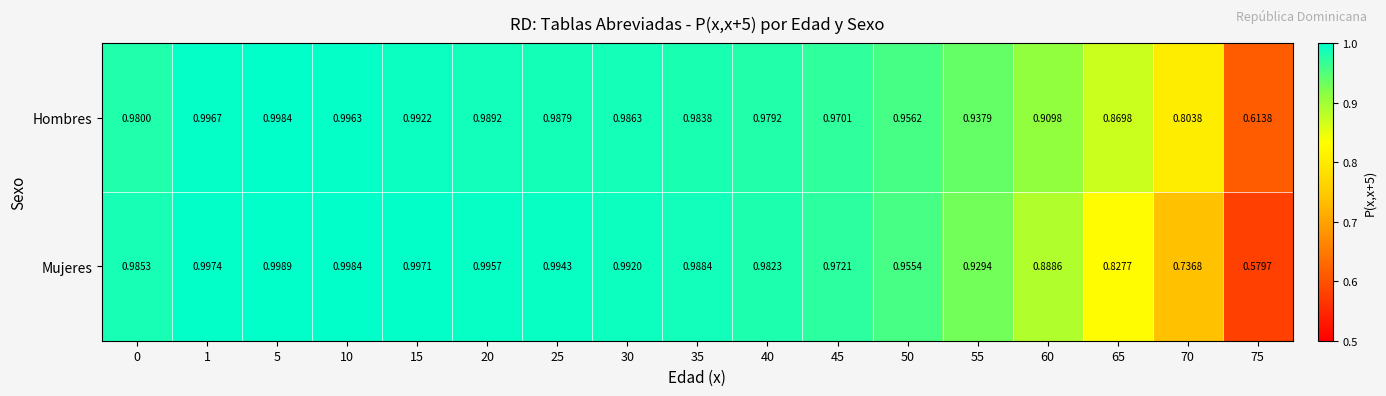

Rank the series by their maximum value, from highest to lowest.

Mujeres, Hombres